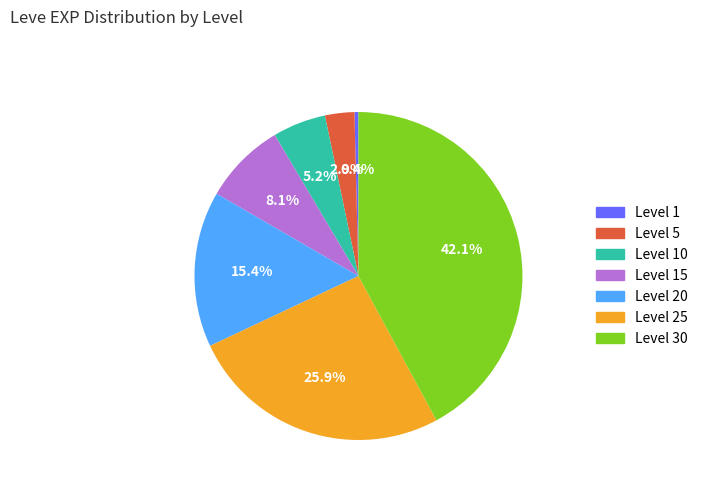

Count the number of slices in the pie.

7